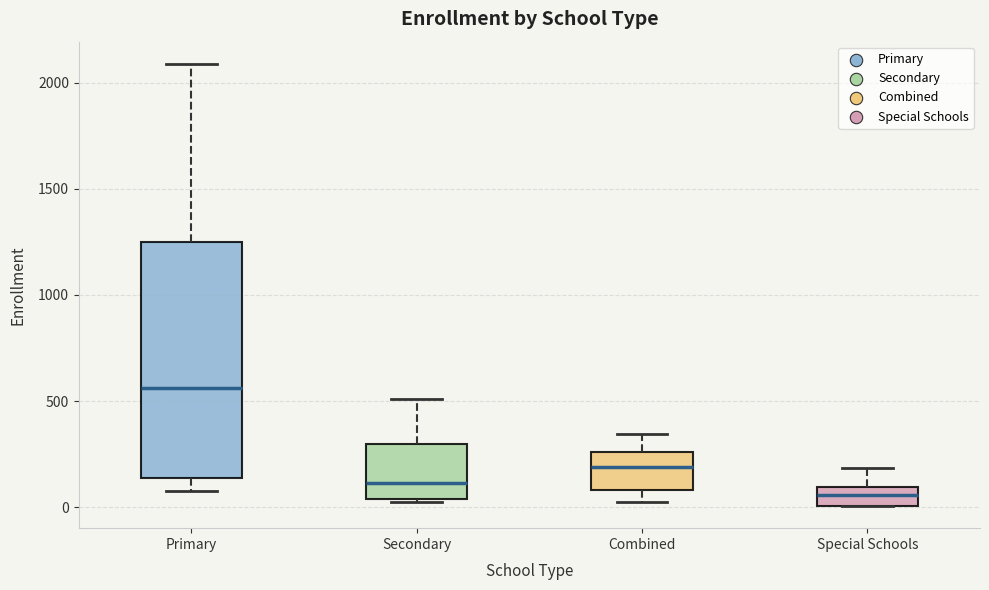

Where does the upper whisker of the box for Primary end on the y-axis? The values are not printed on the chart, so give them approximately, as read against the axis.

2100